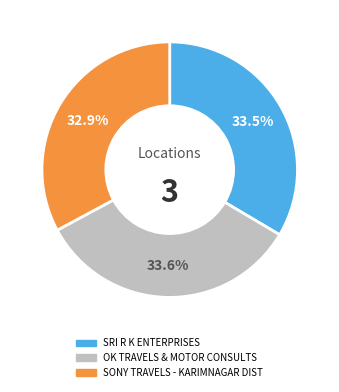

What percentage is NOT represented by SONY TRAVELS - KARIMNAGAR DIST?

67.1%